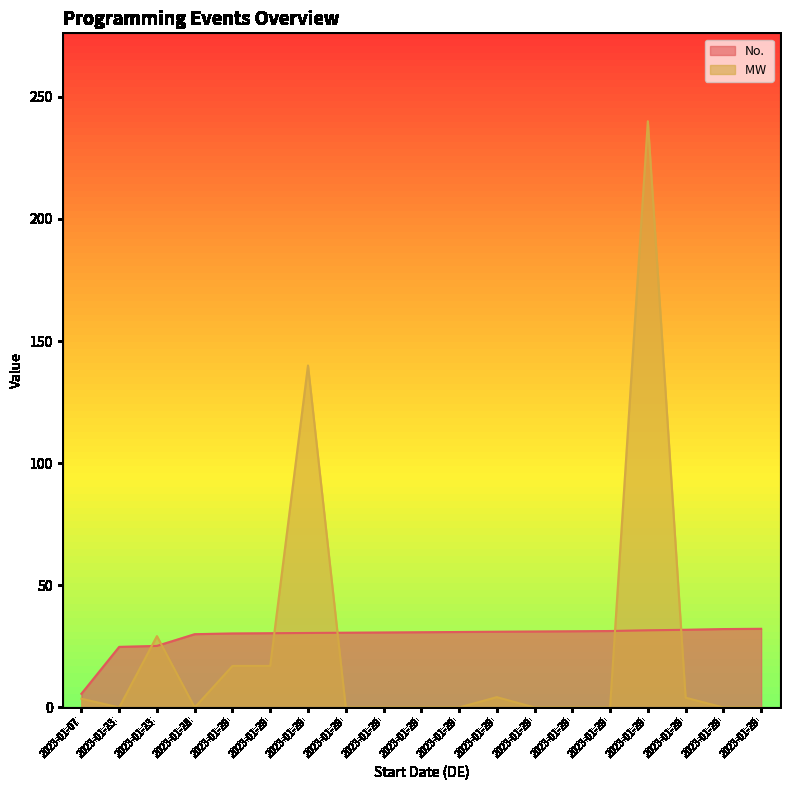

What is the sum of the No. values at 2023-01-28 and 2023-01-29?

61.3